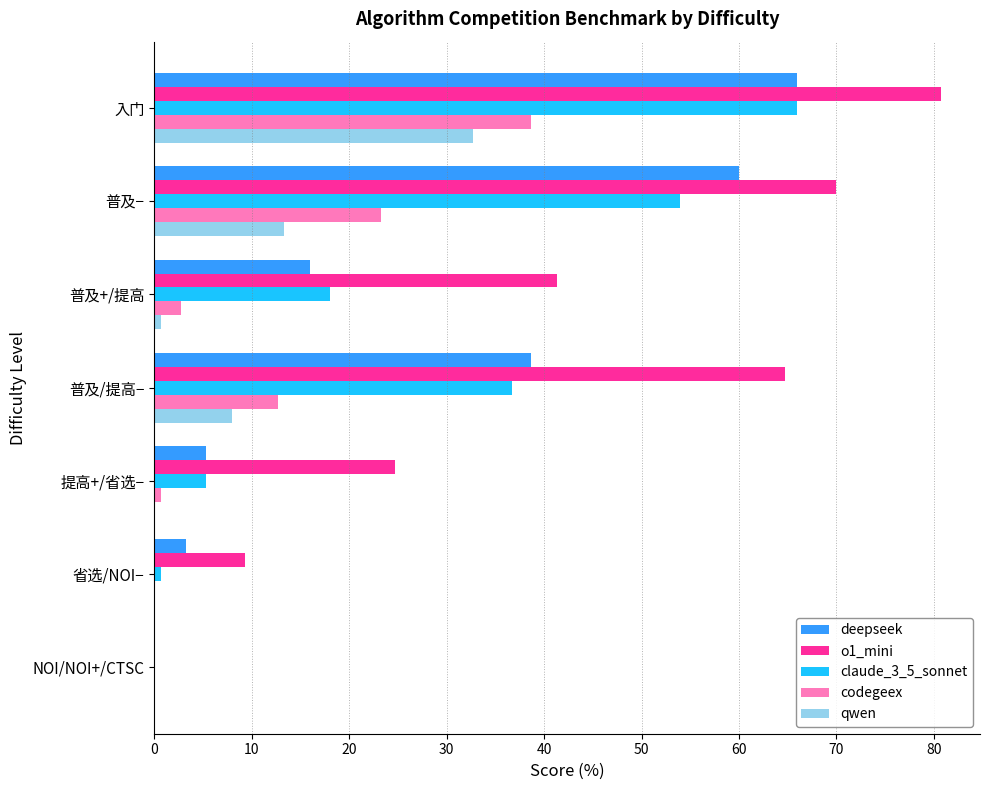

At which category is the sum across all series the highest?

入门